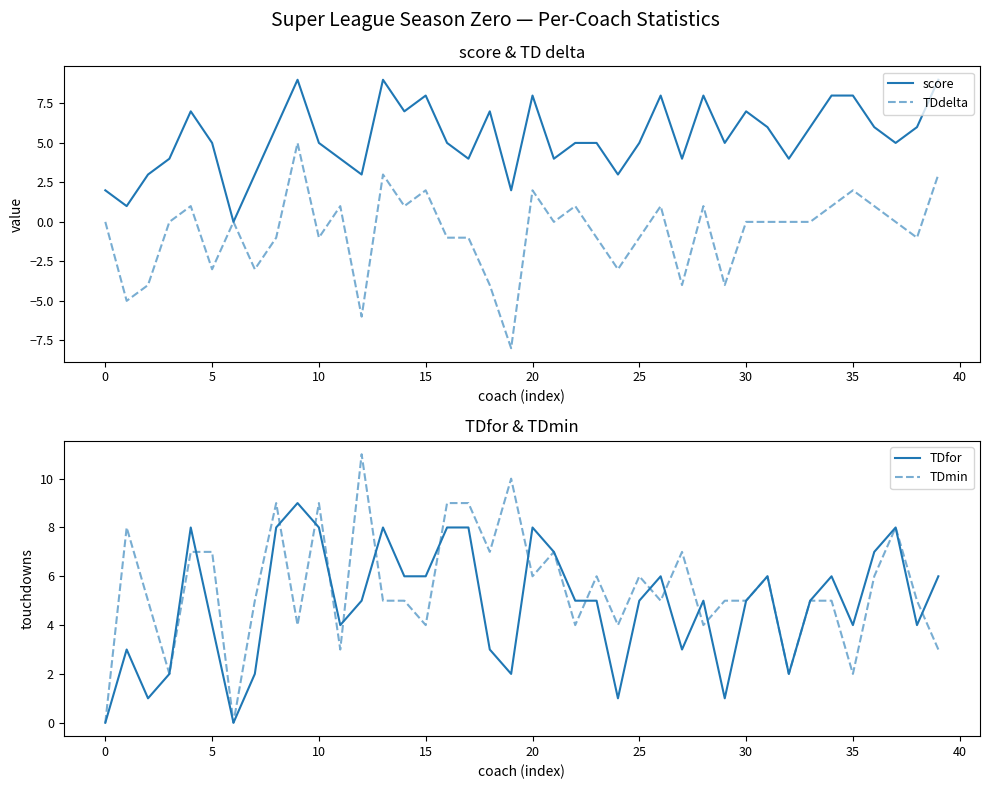

True or false: TDmin has more than 2 points higher than both neighbors.

True